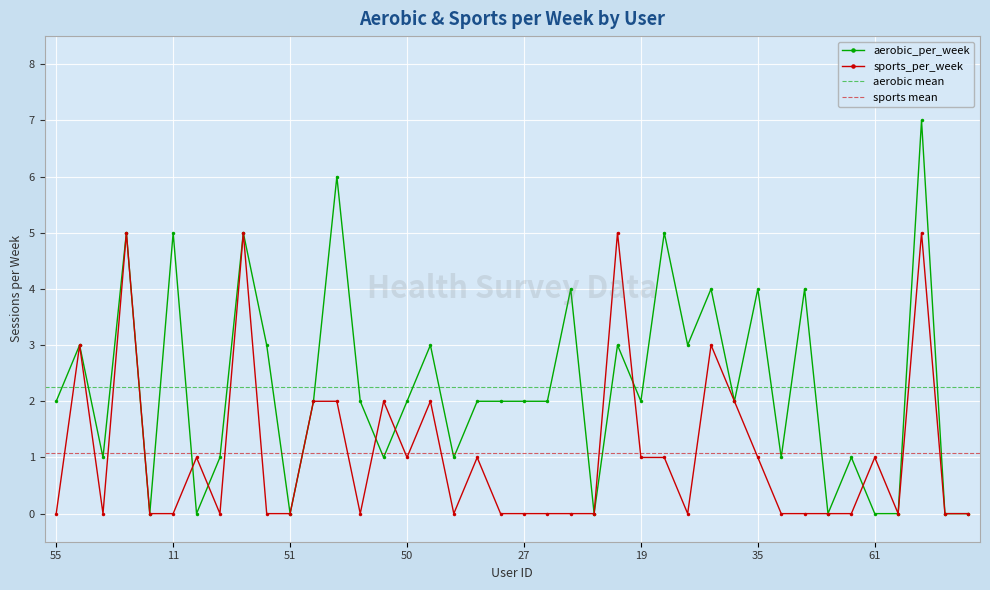

What is the label of the 1st point from the right?

41